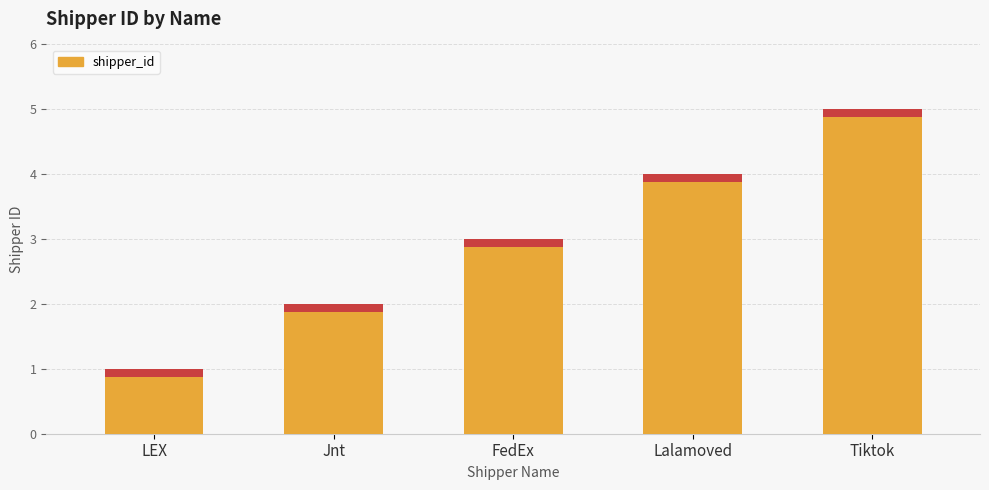

The value at LEX is 1. True or false?

True